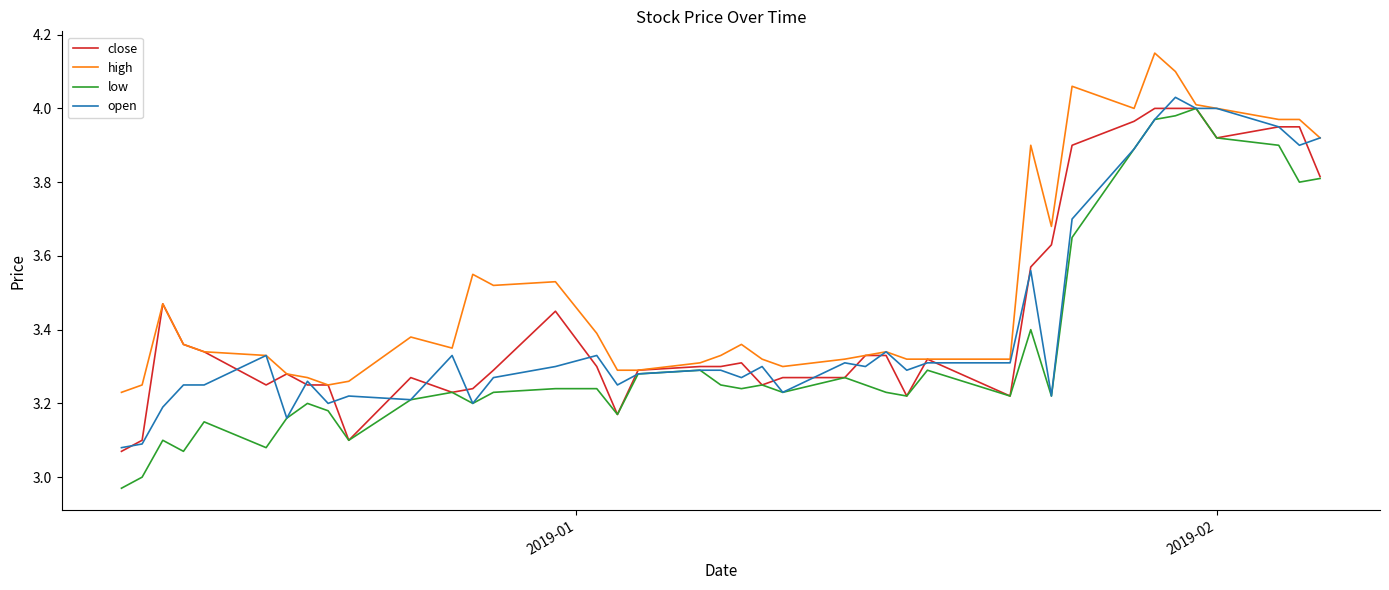

Which series has the largest range (max minus min)?

low